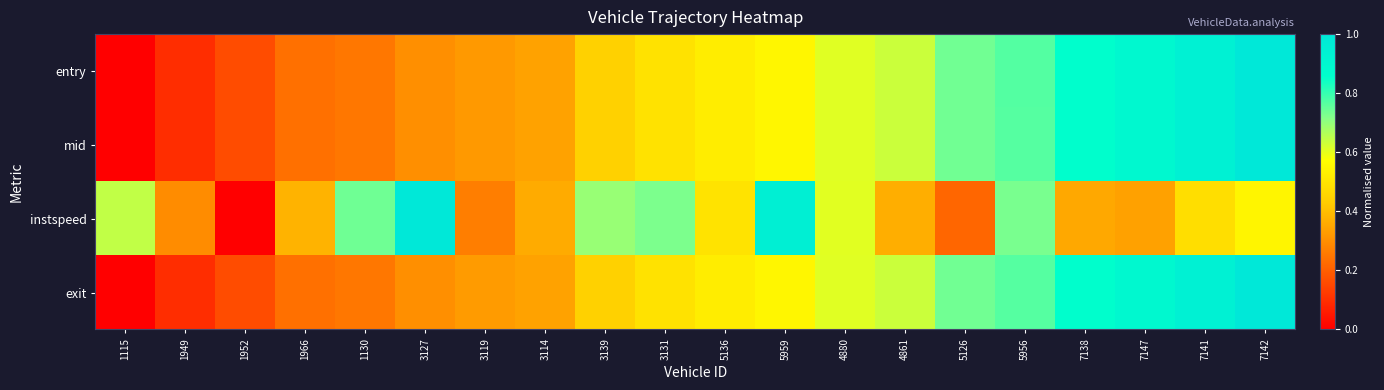

Which has a higher value, 7147 or 4861?

7147